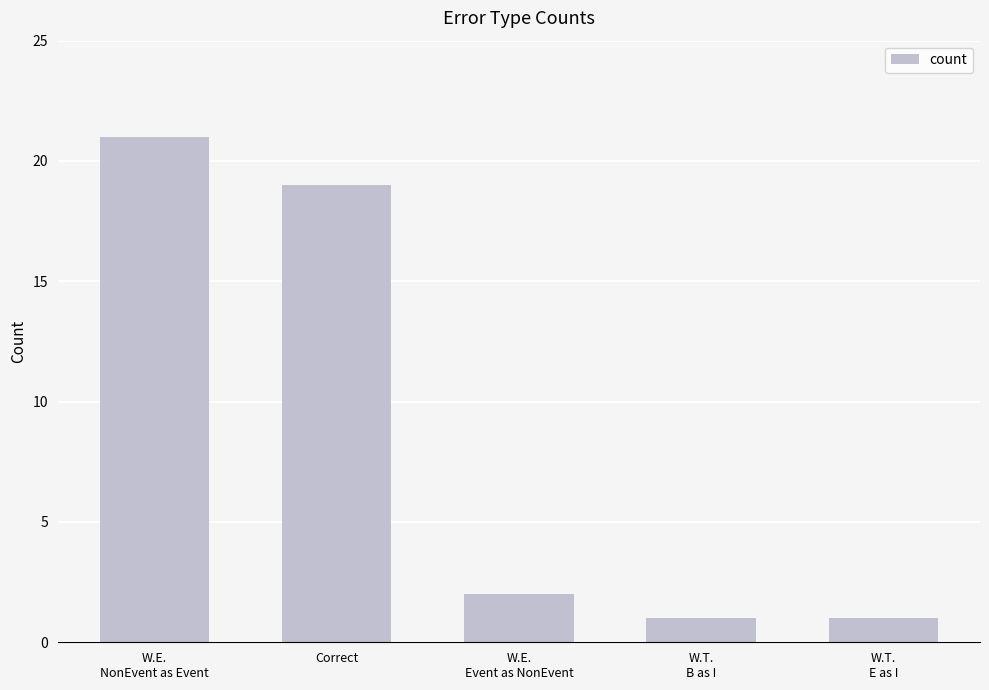

Are the bars grouped side by side (vs. stacked)?

No